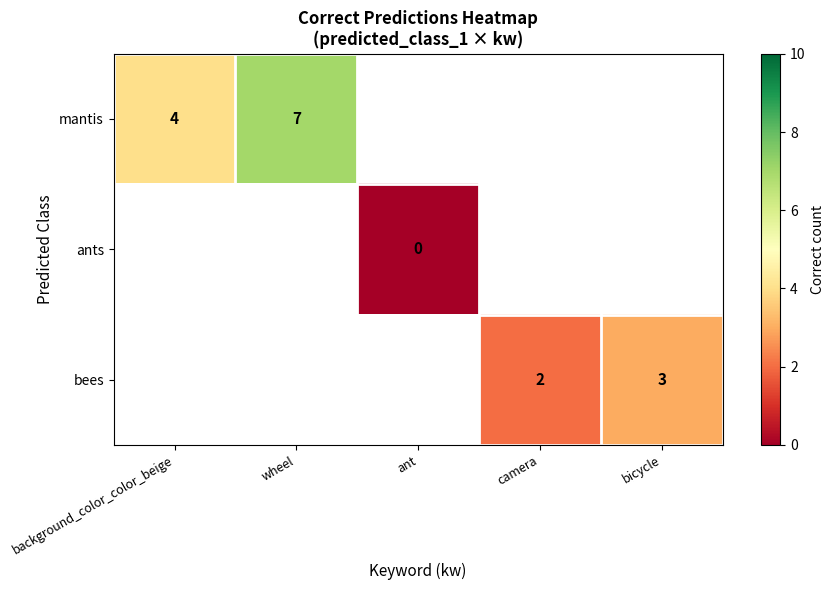

True or false: mantis has a value of 4 at background_color_color_beige.

True